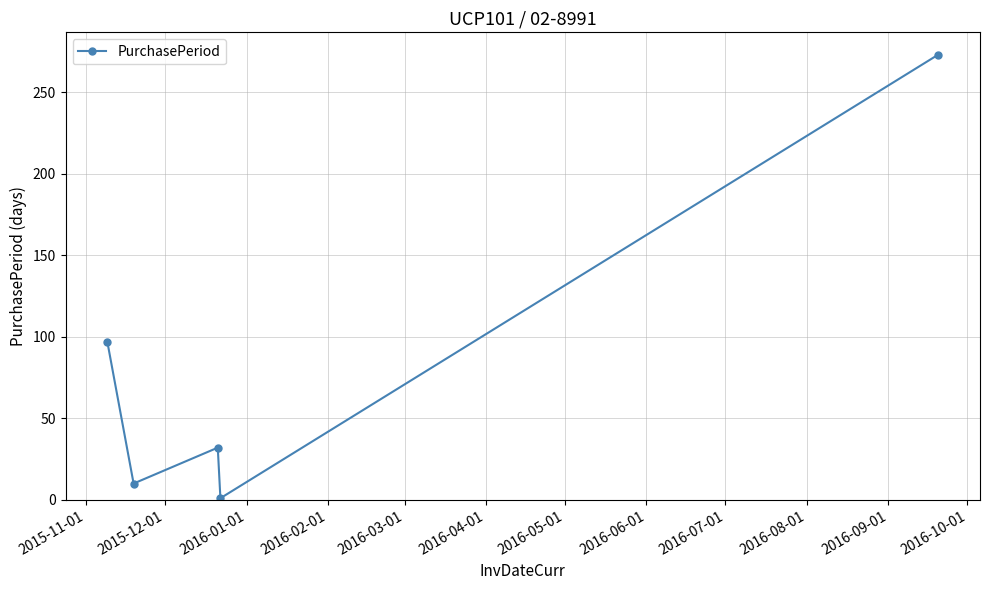

What is the maximum value shown in the chart?

273